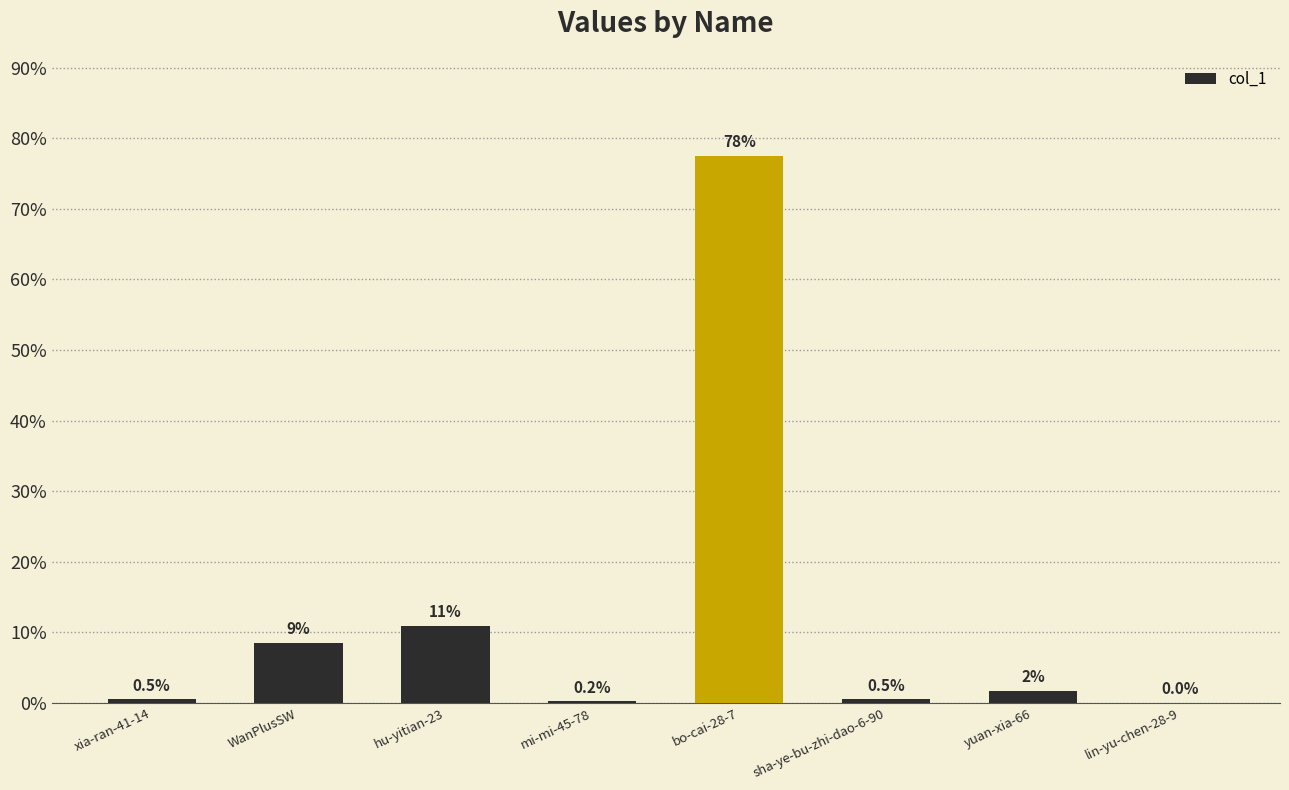

The value at mi-mi-45-78 is 0.2. True or false?

True